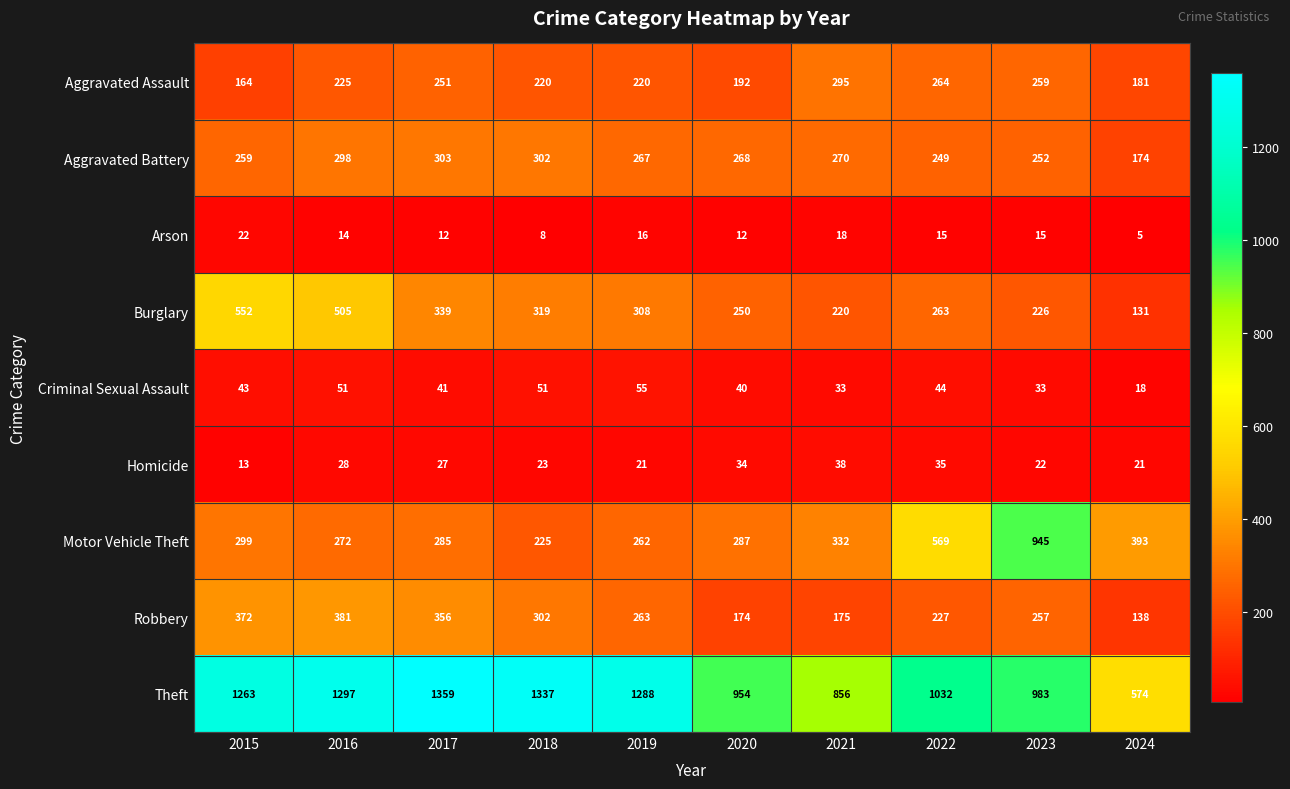

How many categories are shown in the chart?

10